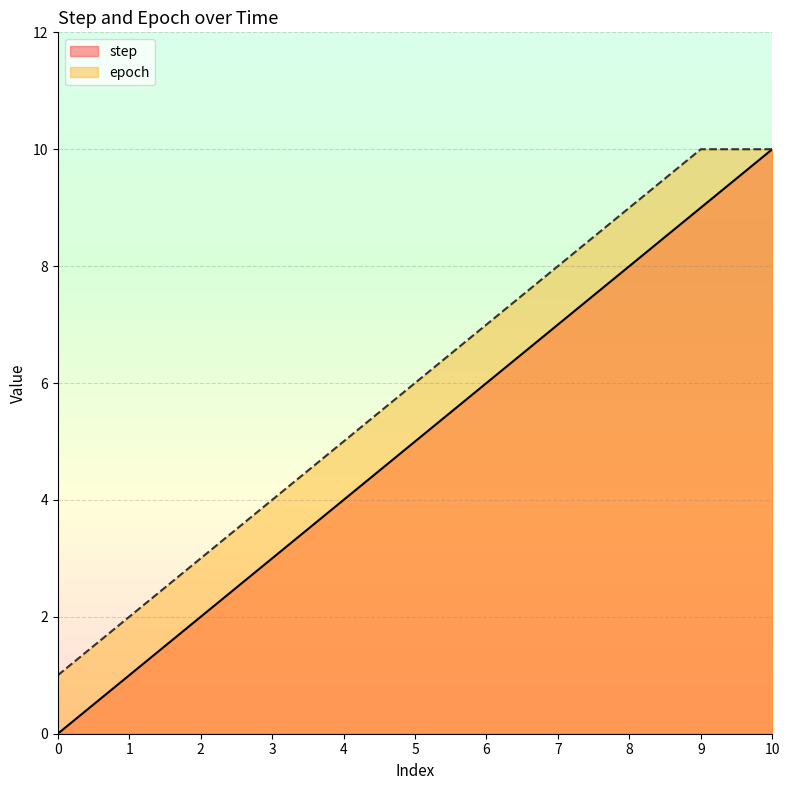

Rank the series by their average value, from lowest to highest.

step, epoch